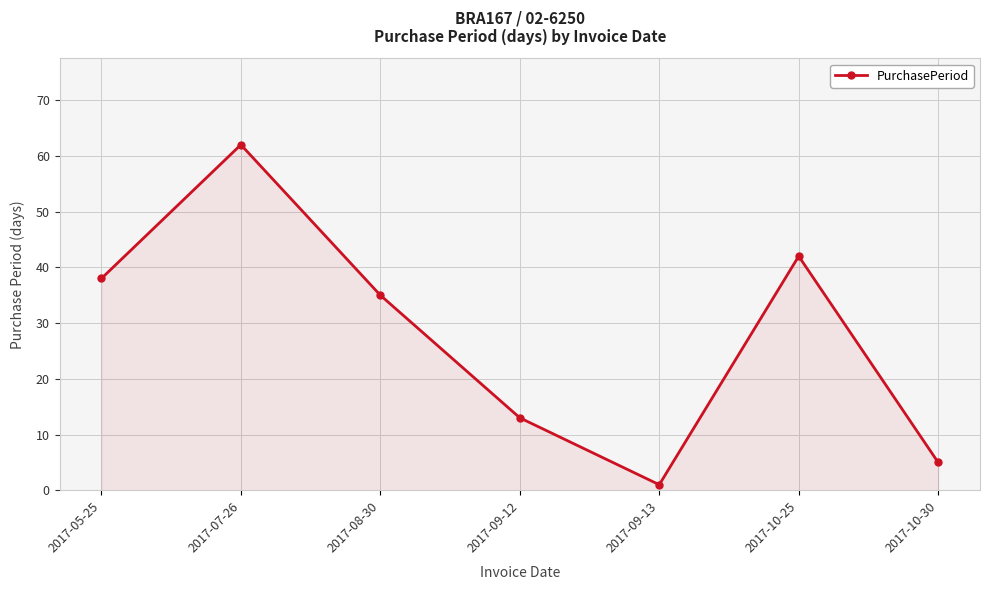

True or false: the data has more than 1 interior local peaks.

True